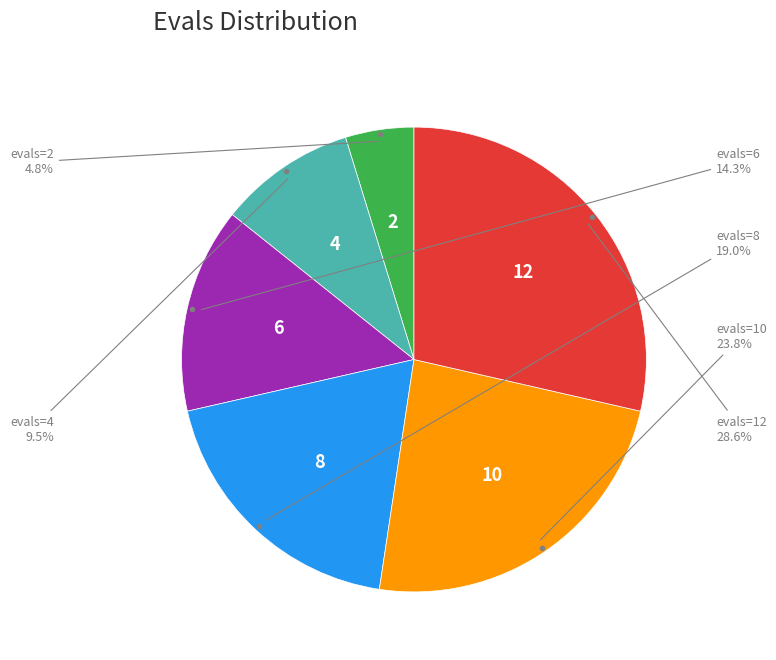

Is there a majority slice in this chart?

No